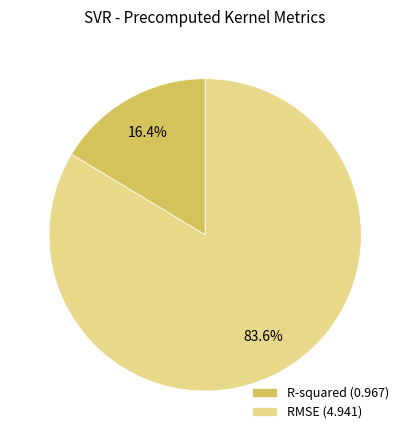

To the nearest percent, what is the difference between the largest and smallest slice percentages?

67%